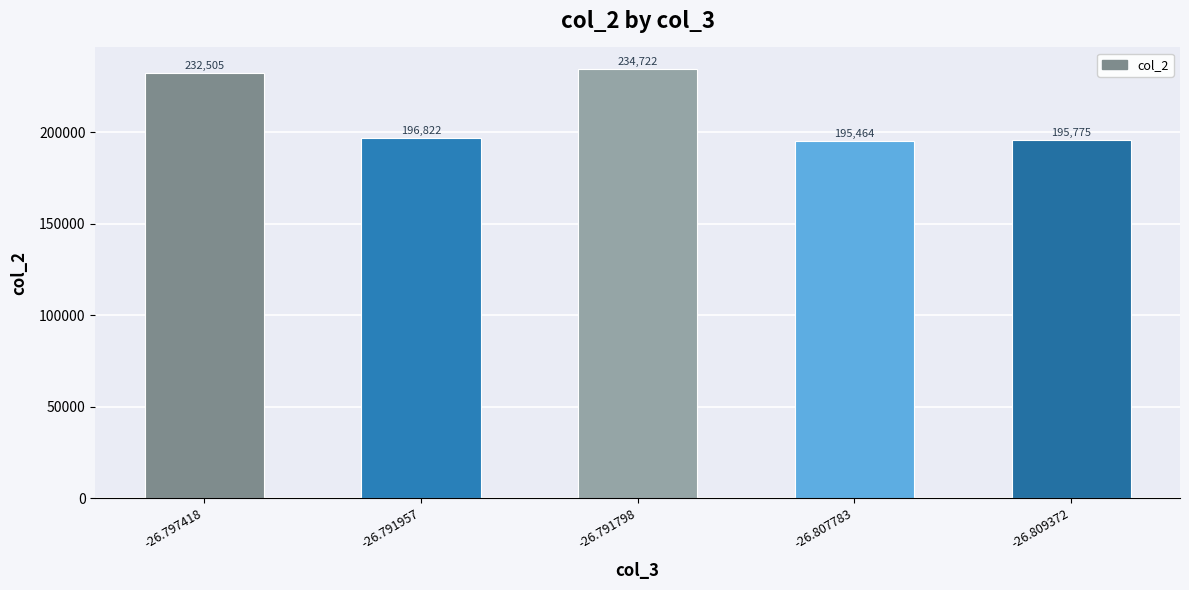

Rank the categories by value from lowest to highest.

-26.807783, -26.809372, -26.791957, -26.797418, -26.791798